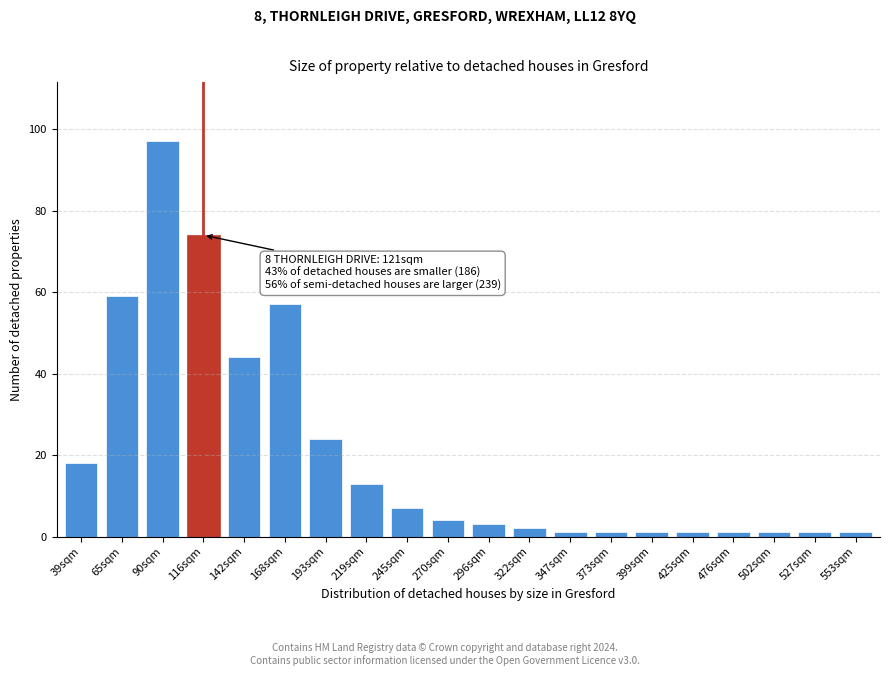

Reading left to right, list all the values displayed in this chart.

18	59	97	74	44	57	24	13	7	4	3	2	1	1	1	1	1	1	1	1